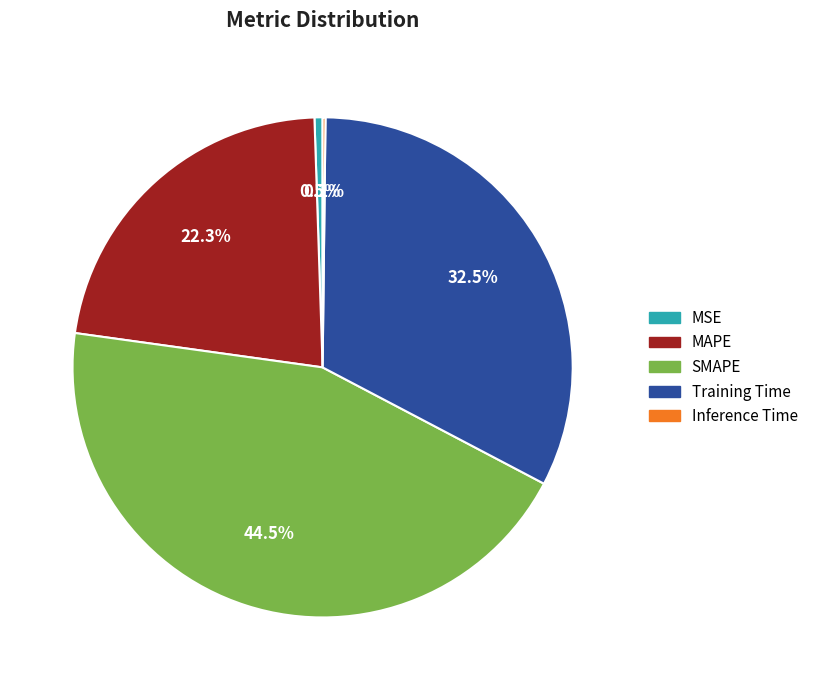

Approximately how many times larger is the value at SMAPE compared to Training Time?

1.4